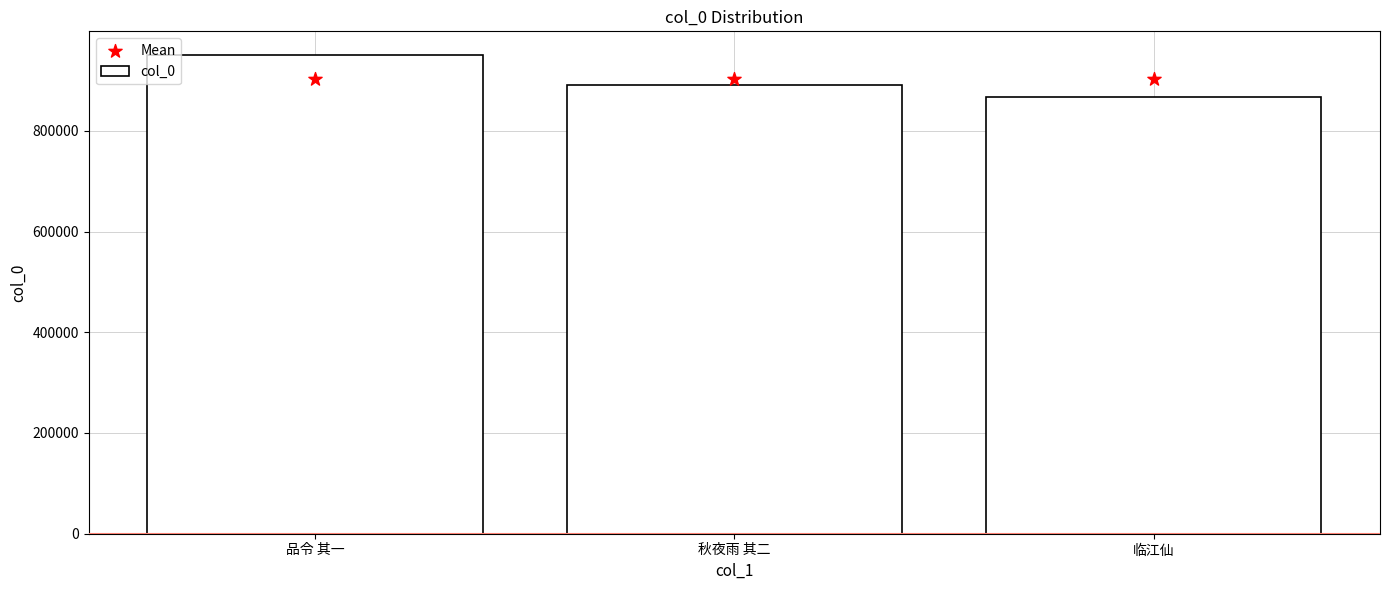

Which series reaches the minimum Y coordinate?

col_0